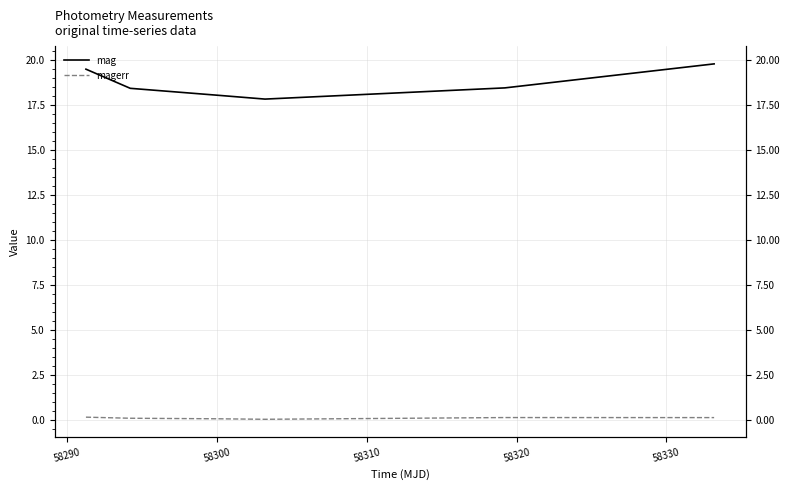

True or false: magerr and mag intersect in this chart.

False